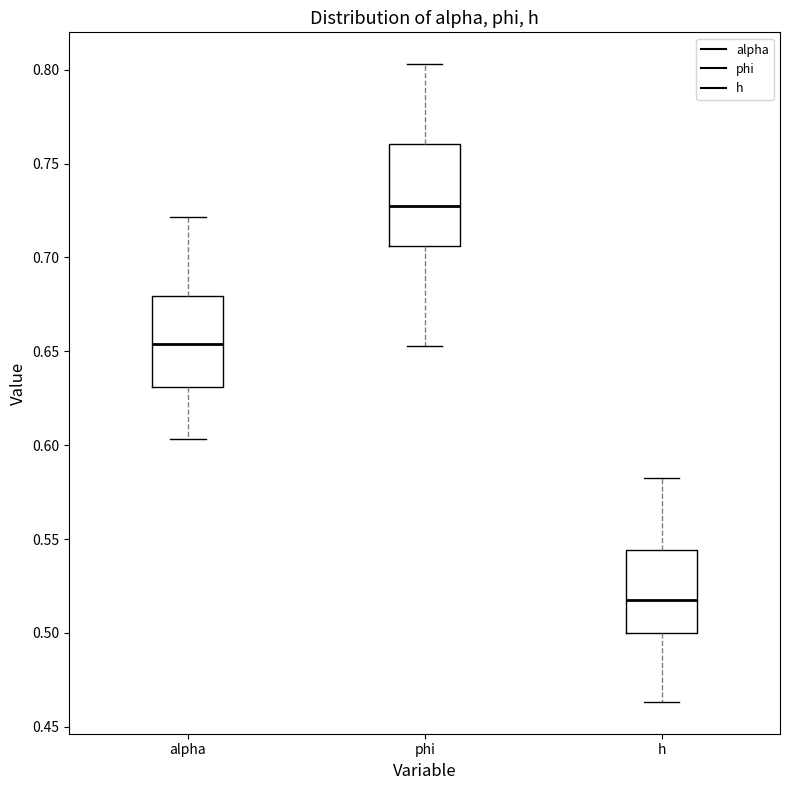

Reading left to right, transcribe this box plot: for each box, give where its median line is, the range the box spans, and where its two whiskers end, as read against the y-axis. The values are not printed on the chart, so give them approximately, as read against the axis.

alpha: median 0.655, box 0.630 to 0.680, whiskers 0.605 to 0.720
phi: median 0.725, box 0.705 to 0.760, whiskers 0.655 to 0.805
h: median 0.515, box 0.500 to 0.545, whiskers 0.465 to 0.585